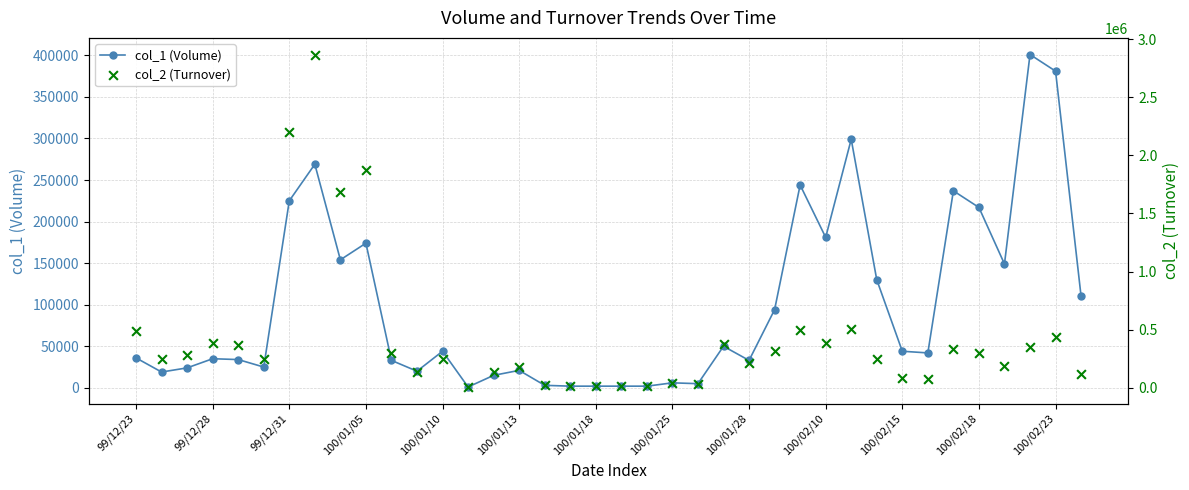

What are all the series names shown in the legend?

col_1 (Volume), col_2 (Turnover)